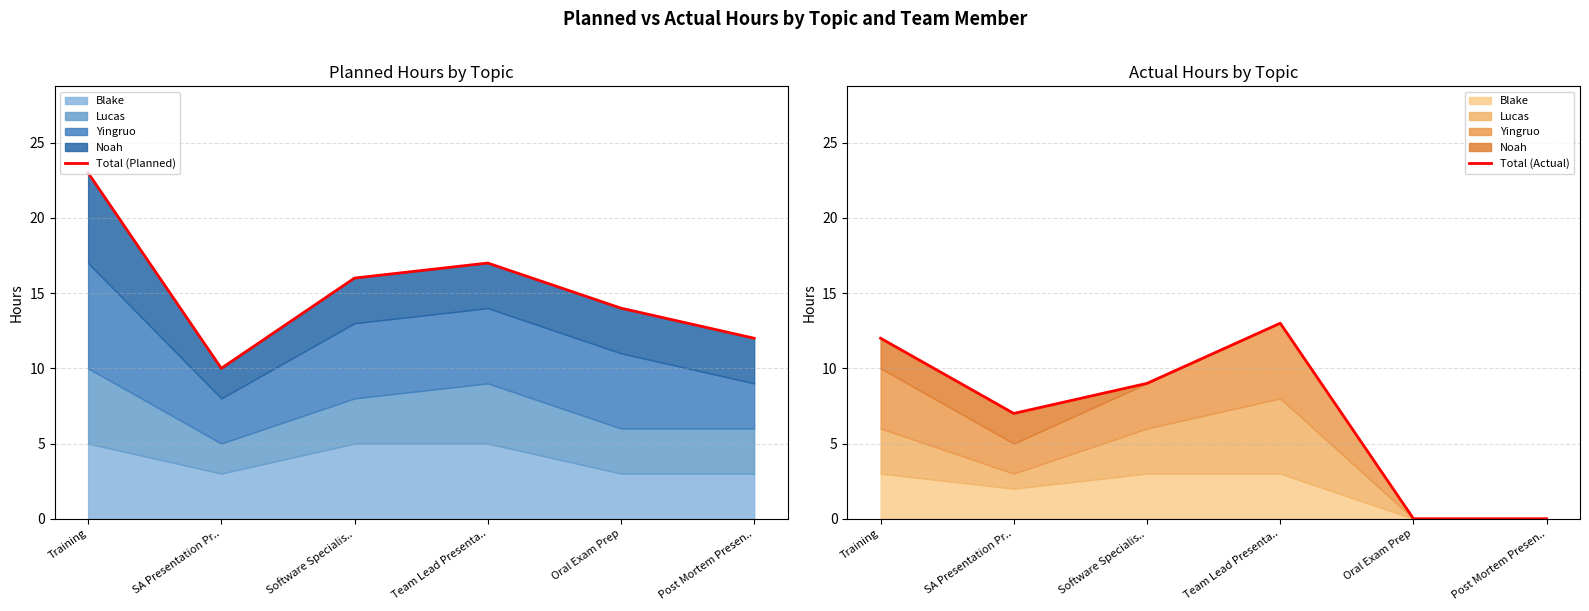

The Total (Planned) series shows 10 at Software Specialis... True or false?

False